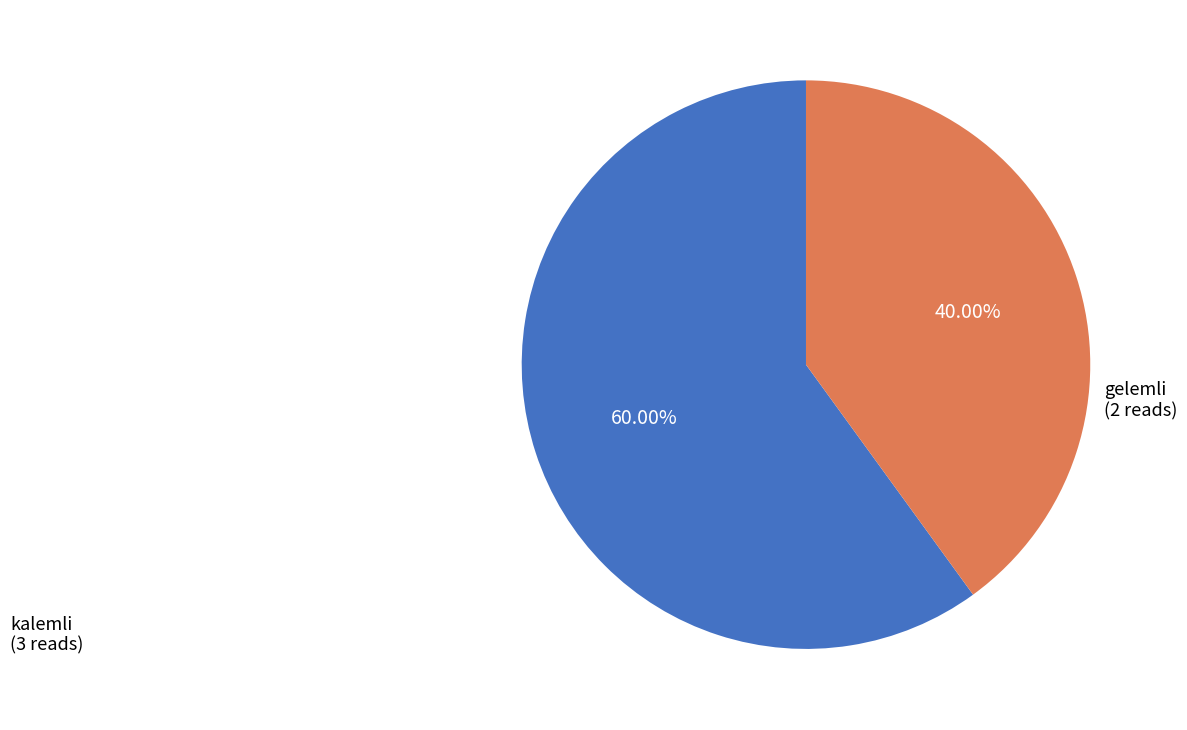

Which category has the smallest portion of the pie?

gelemli